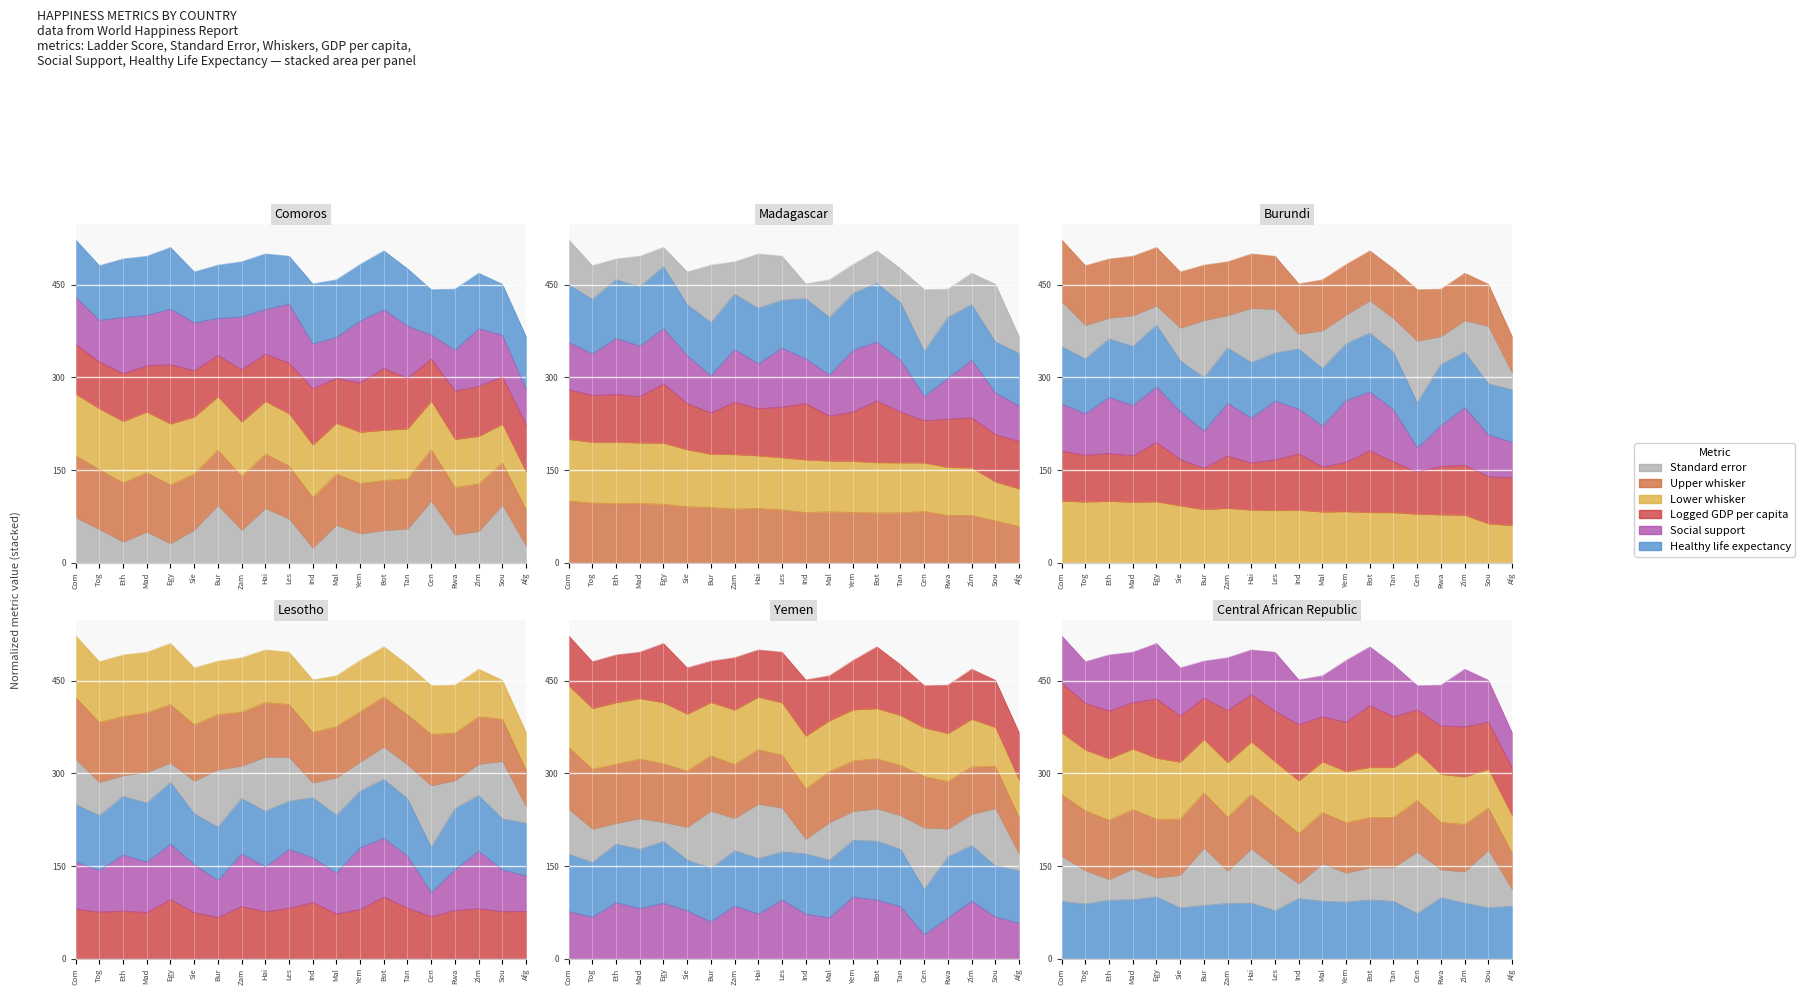

At Zam, list the series in order from largest to smallest.

Healthy life expectancy, Lower whisker, Upper whisker, Social support, Logged GDP per capita, Standard error